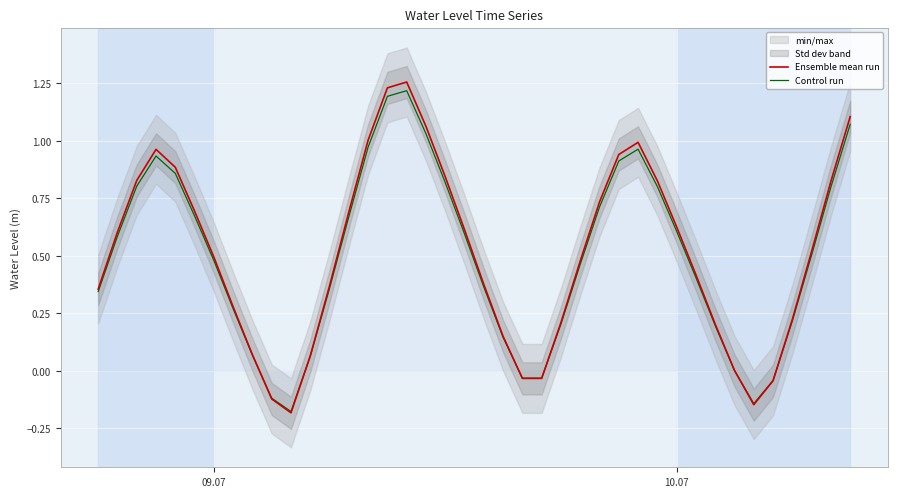

The Control run series shows 0.6 at 10.07. True or false?

True